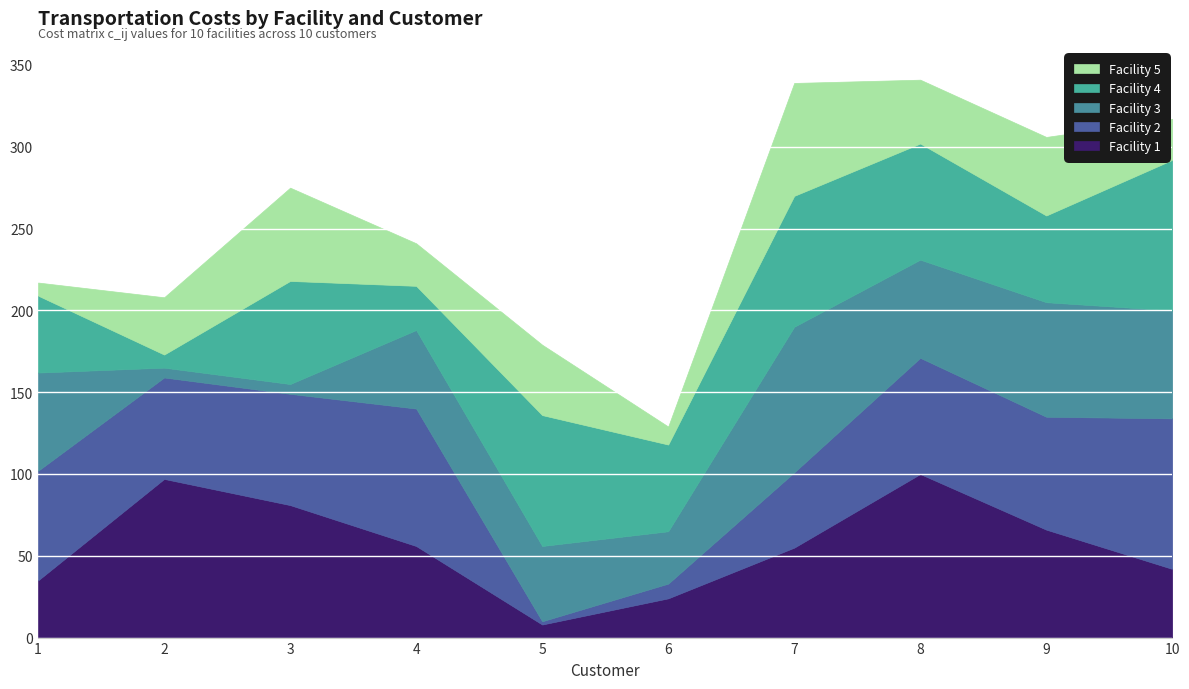

At how many categories does at least one series exceed 54?

9